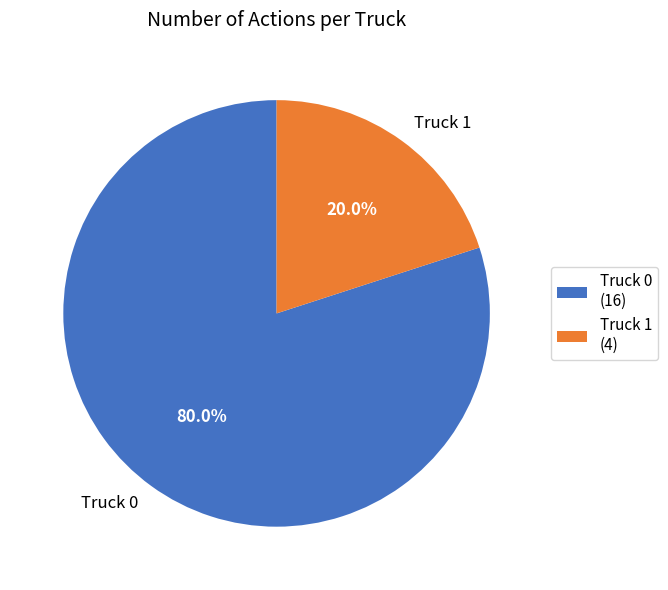

How many slices are in this pie chart?

2